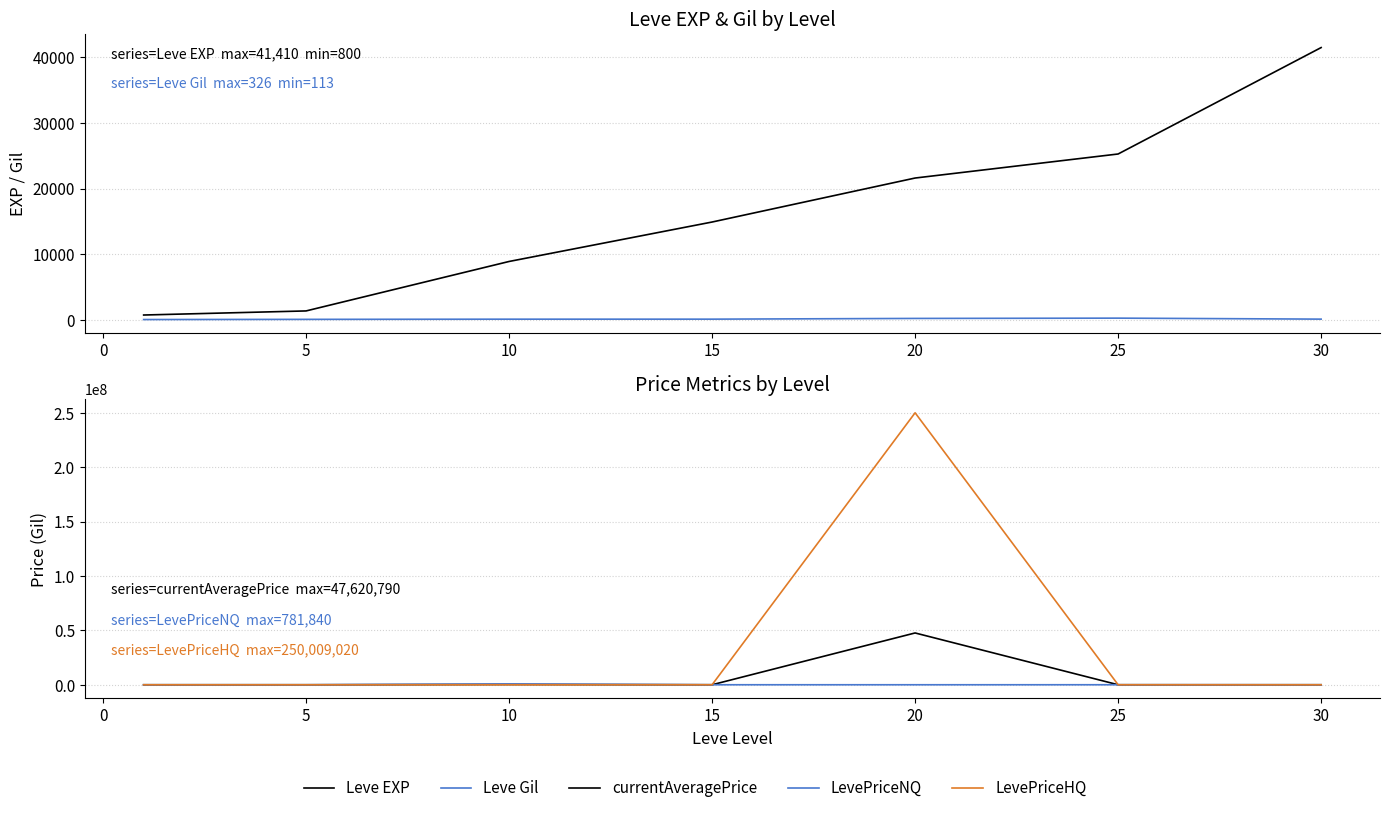

What is the spread (max minus min) of values at 5?

1280.0